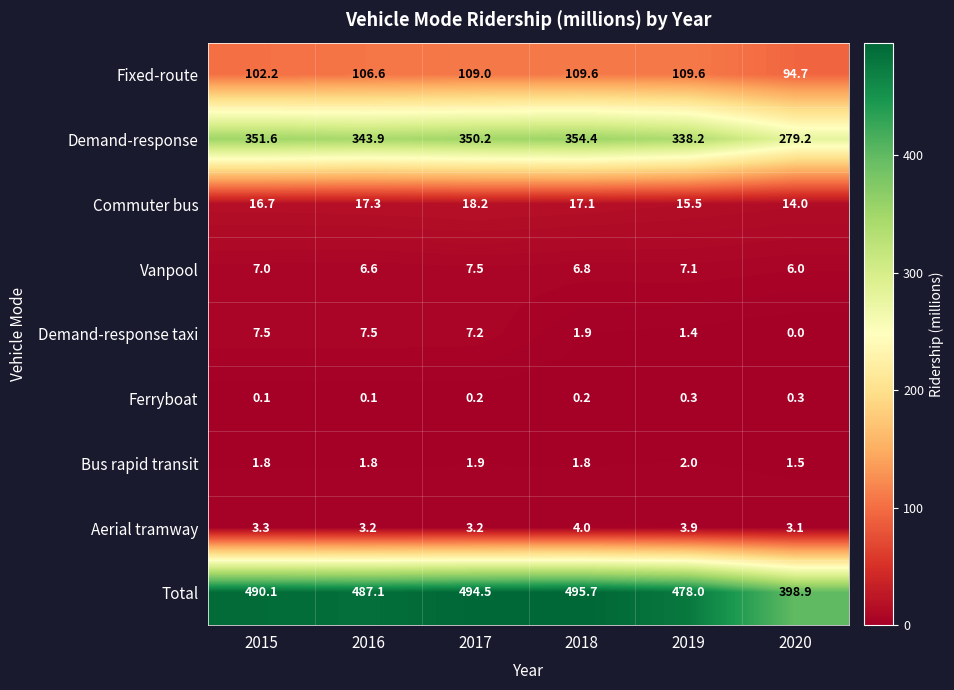

What is the difference between the highest and lowest values at 2019?

477.7